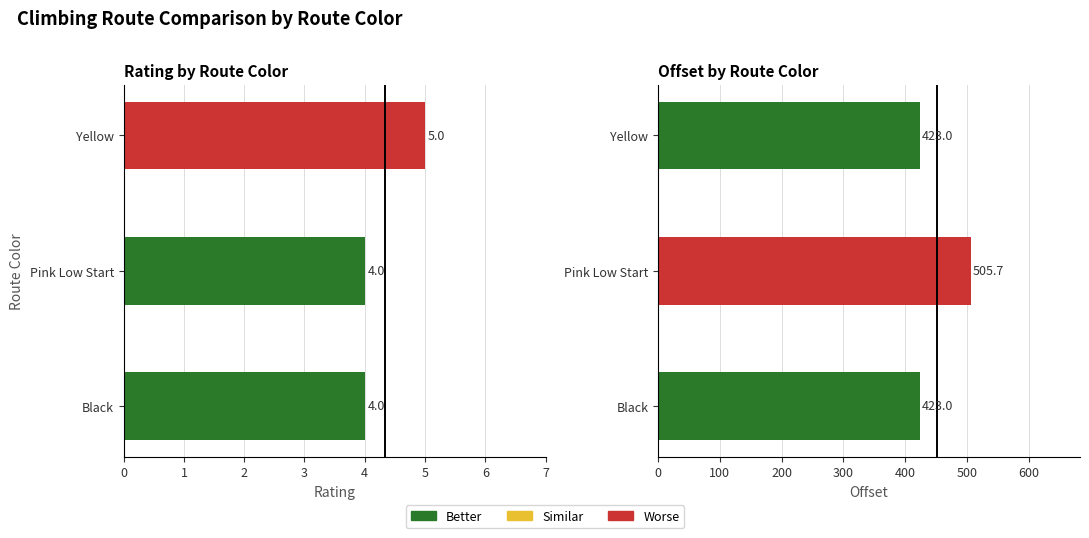

The offset series shows 423.0 at Black. True or false?

True